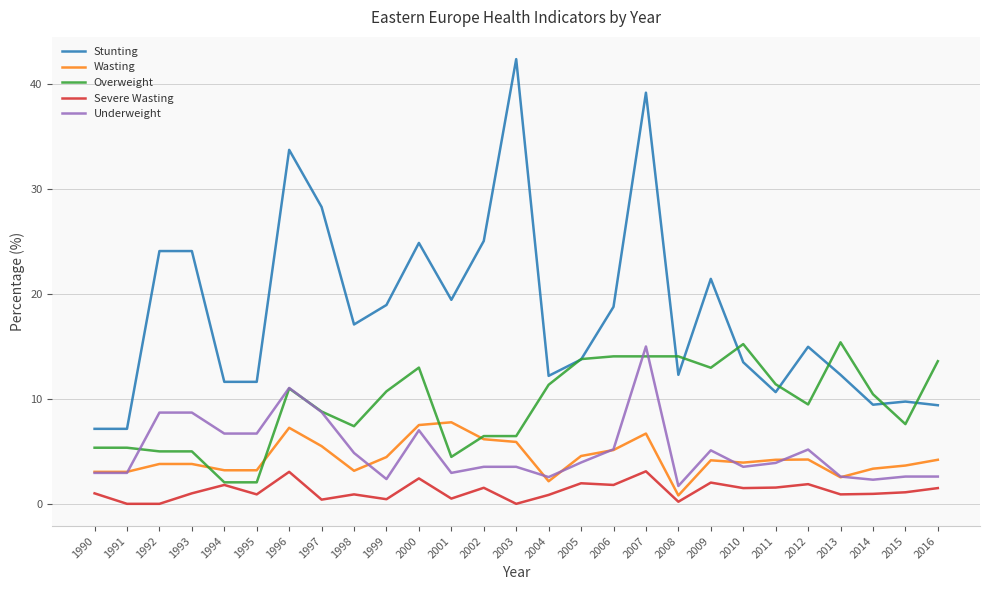

What is the maximum value shown in the chart?

42.4